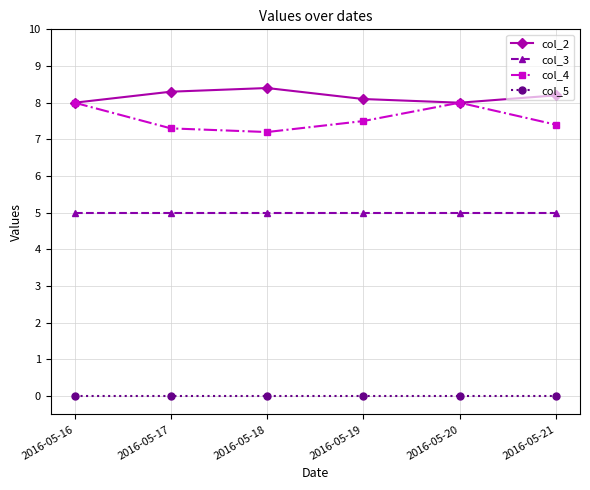

At 2016-05-19, list the series in order from largest to smallest.

col_2, col_4, col_3, col_5